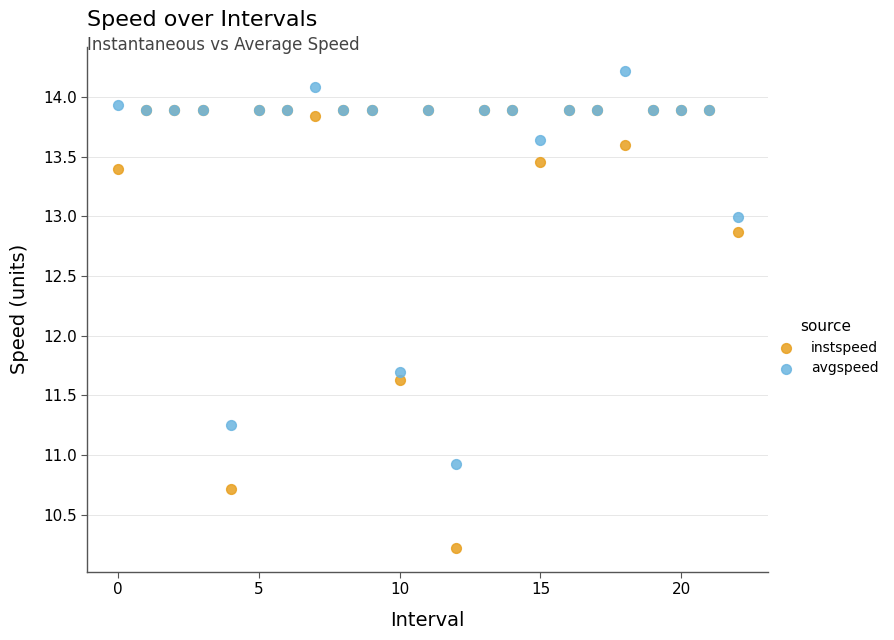

In the avgspeed series, what Y value is closest to 12?

11.7